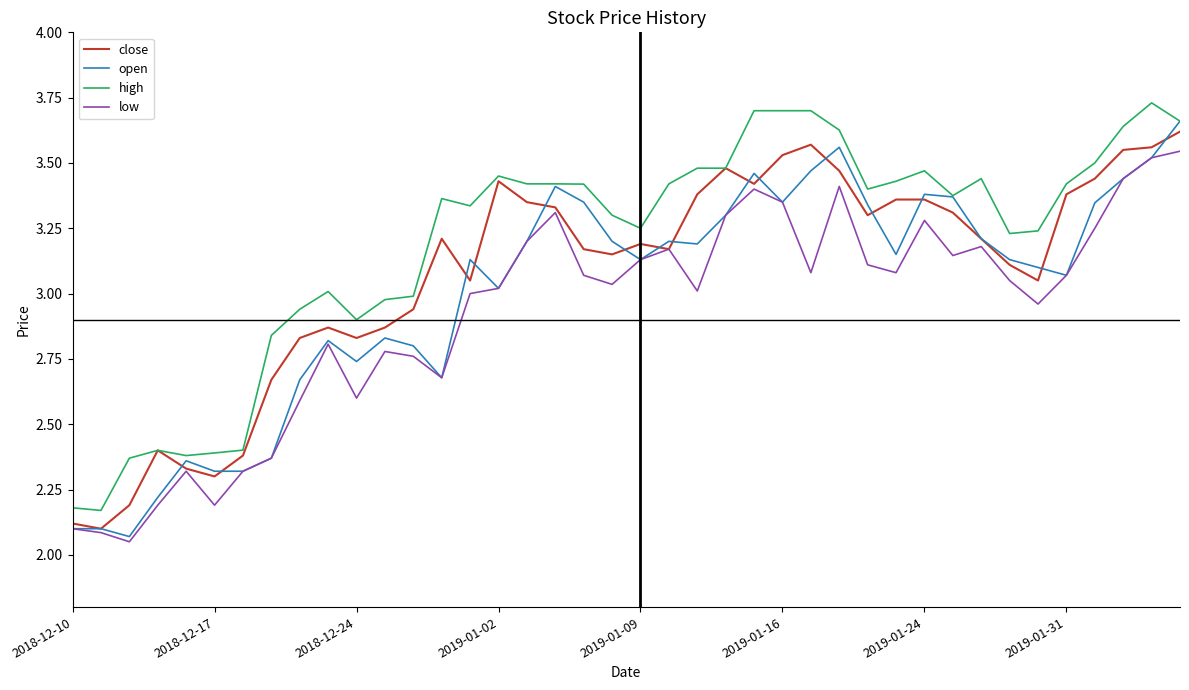

True or false: high and low cross at least once.

False